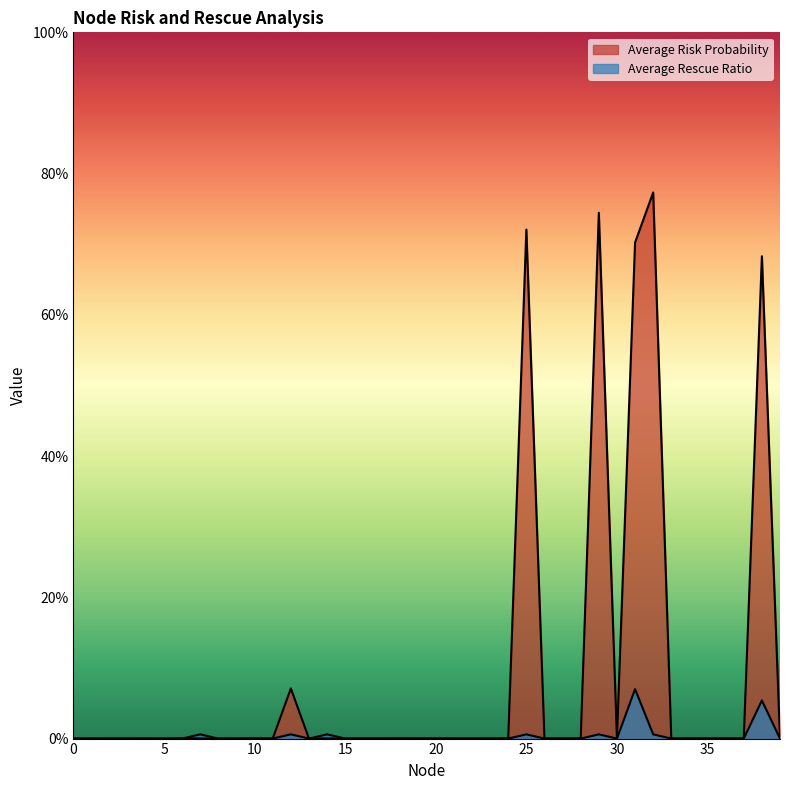

Reading left to right, what are all the values shown in this chart?

Average Risk Probability: 0=0.0	1=0.0	2=0.0	3=0.0	4=0.0	5=0.0	6=0.0	7=0.0	8=0.0	9=0.0	10=0.0	11=0.0	12=0.1	13=0.0	14=0.0	15=0.0	16=0.0	17=0.0	18=0.0	19=0.0	20=0.0	21=0.0	22=0.0	23=0.0	24=0.0	25=0.7	26=0.0	27=0.0	28=0.0	29=0.7	30=0.0	31=0.7	32=0.8	33=0.0	34=0.0	35=0.0	36=0.0	37=0.0	38=0.7	39=0.0
Average Rescue Ratio: 0=0.0	1=0.0	2=0.0	3=0.0	4=0.0	5=0.0	6=0.0	7=0.0	8=0.0	9=0.0	10=0.0	11=0.0	12=0.0	13=0.0	14=0.0	15=0.0	16=0.0	17=0.0	18=0.0	19=0.0	20=0.0	21=0.0	22=0.0	23=0.0	24=0.0	25=0.0	26=0.0	27=0.0	28=0.0	29=0.0	30=0.0	31=0.1	32=0.0	33=0.0	34=0.0	35=0.0	36=0.0	37=0.0	38=0.1	39=0.0